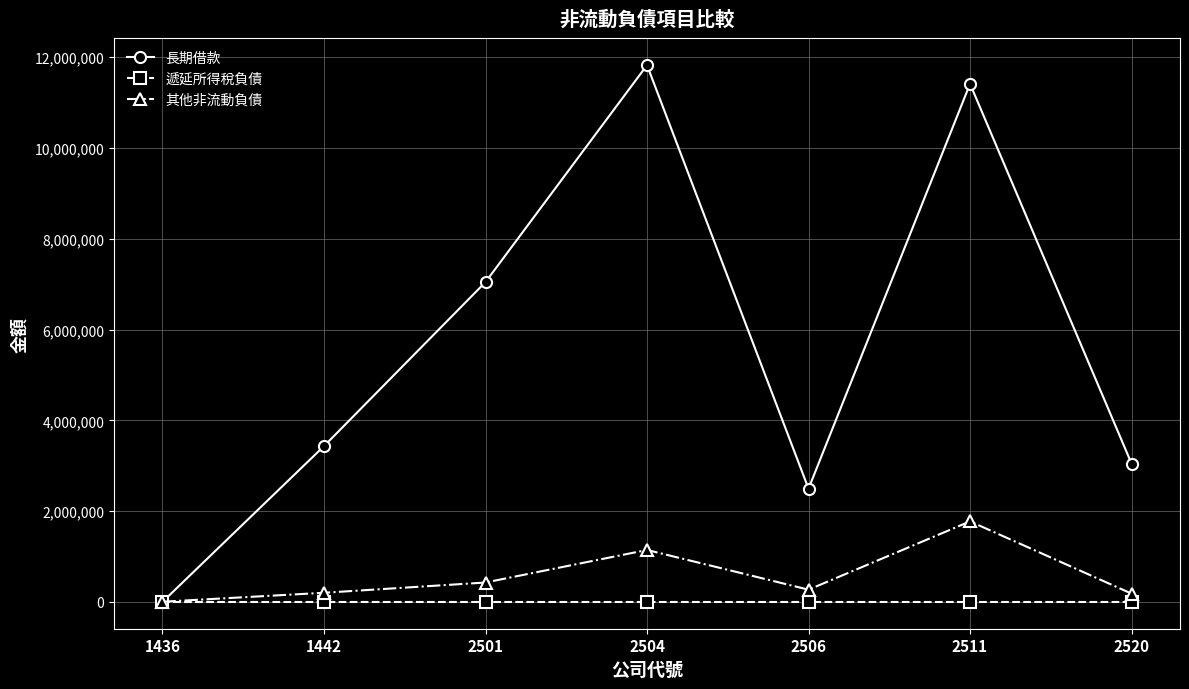

What is the average value of the 其他非流動負債 series?

571309